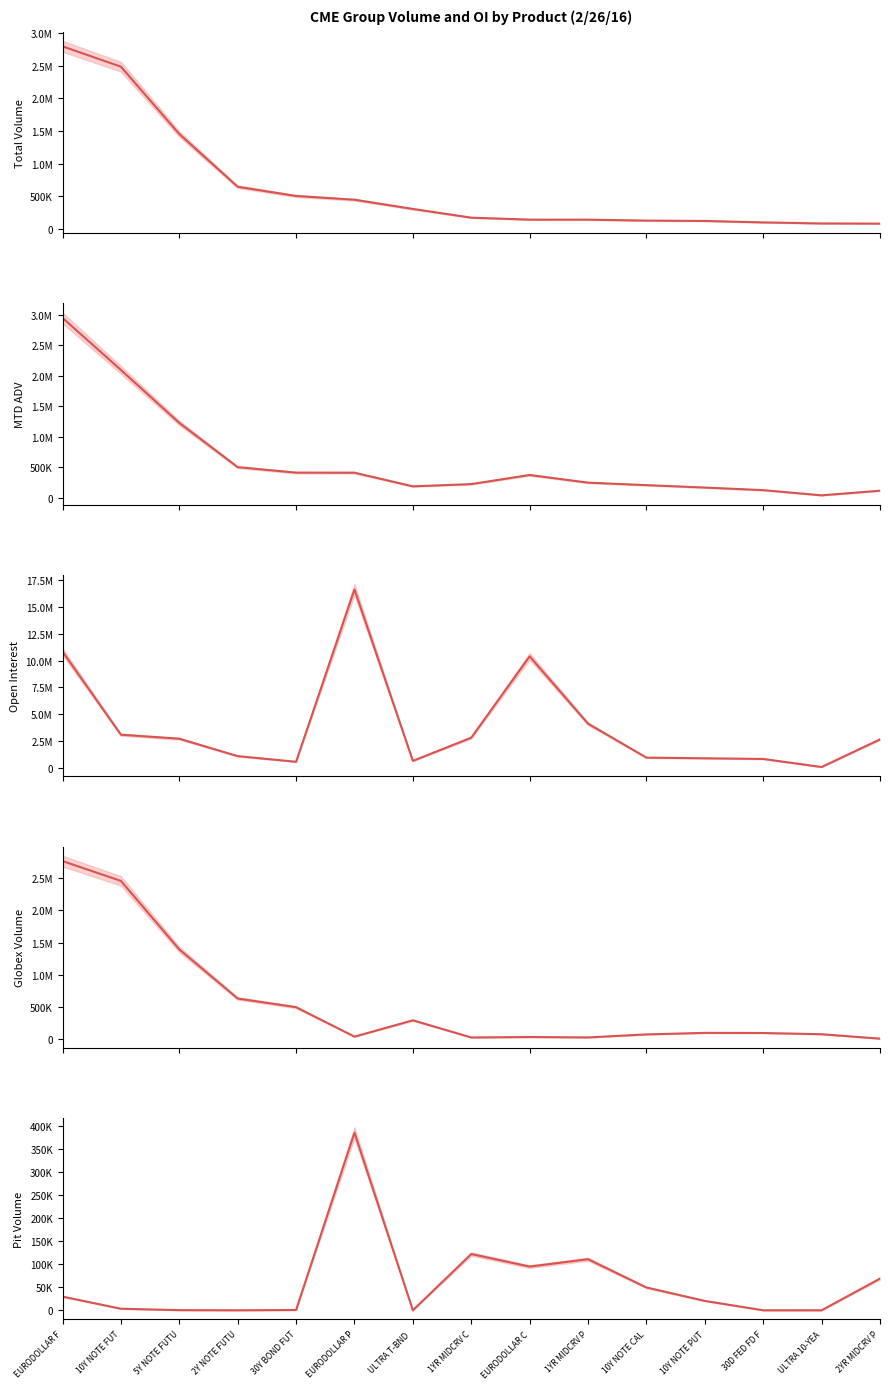

True or false: MTD ADV has a value of 101098.7 at EURODOLLAR P.

False